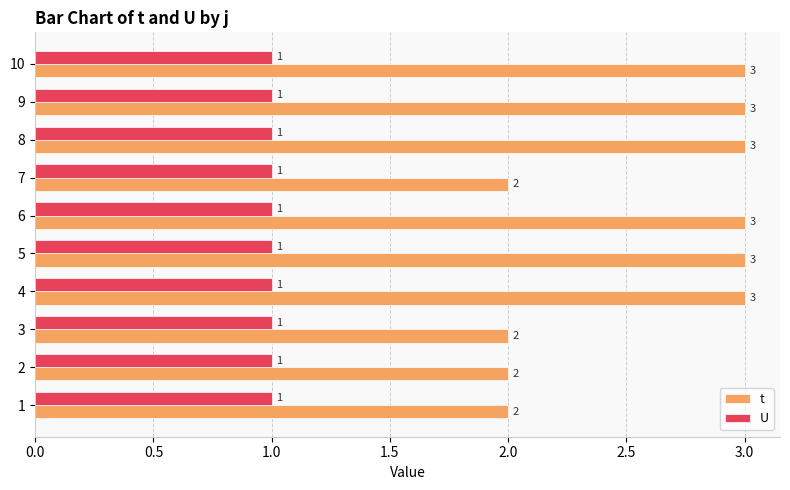

The U series shows 1 at 7. True or false?

True